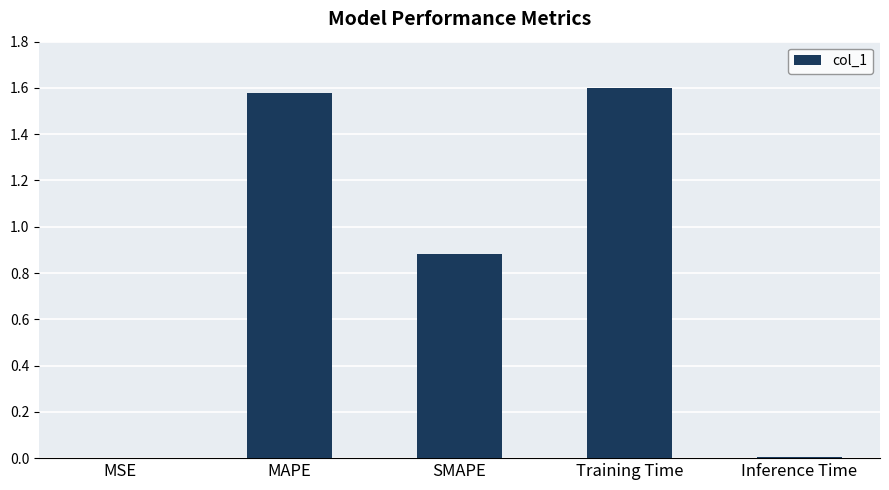

True or false: the data shows 1.6 at MAPE.

True